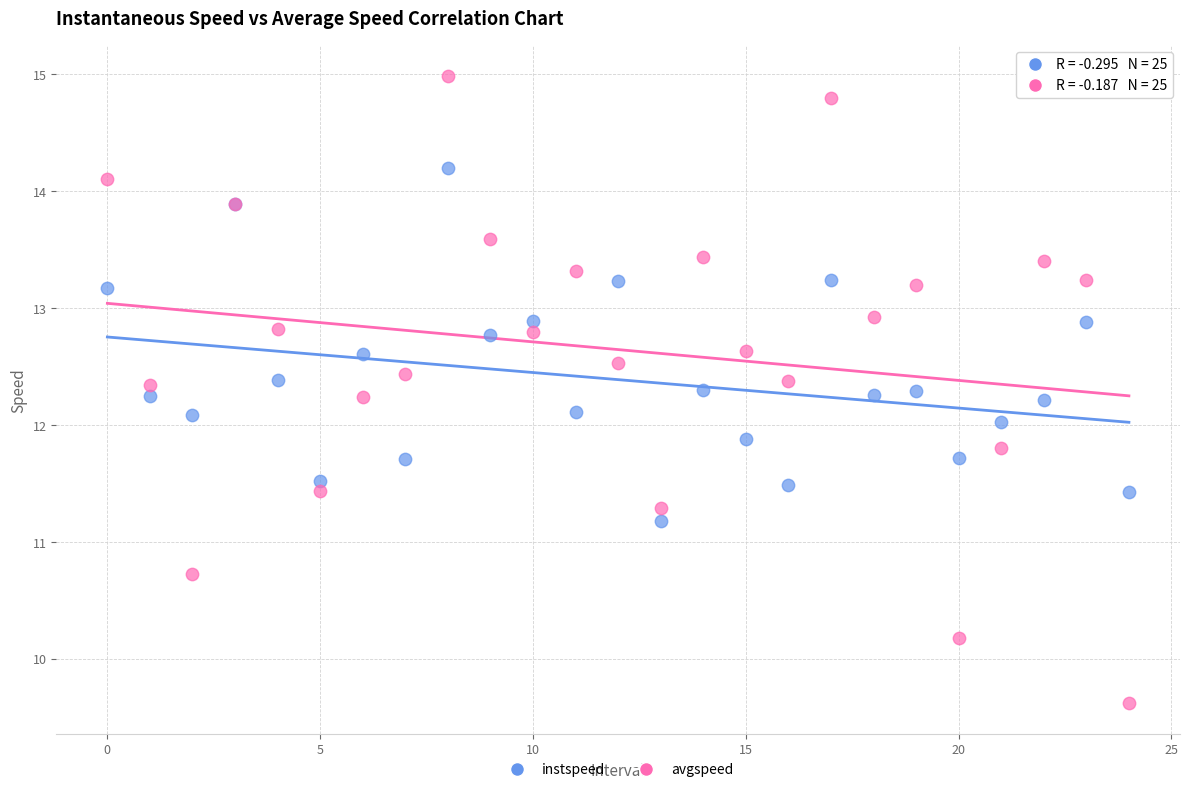

Which series reaches the minimum Y coordinate?

avgspeed